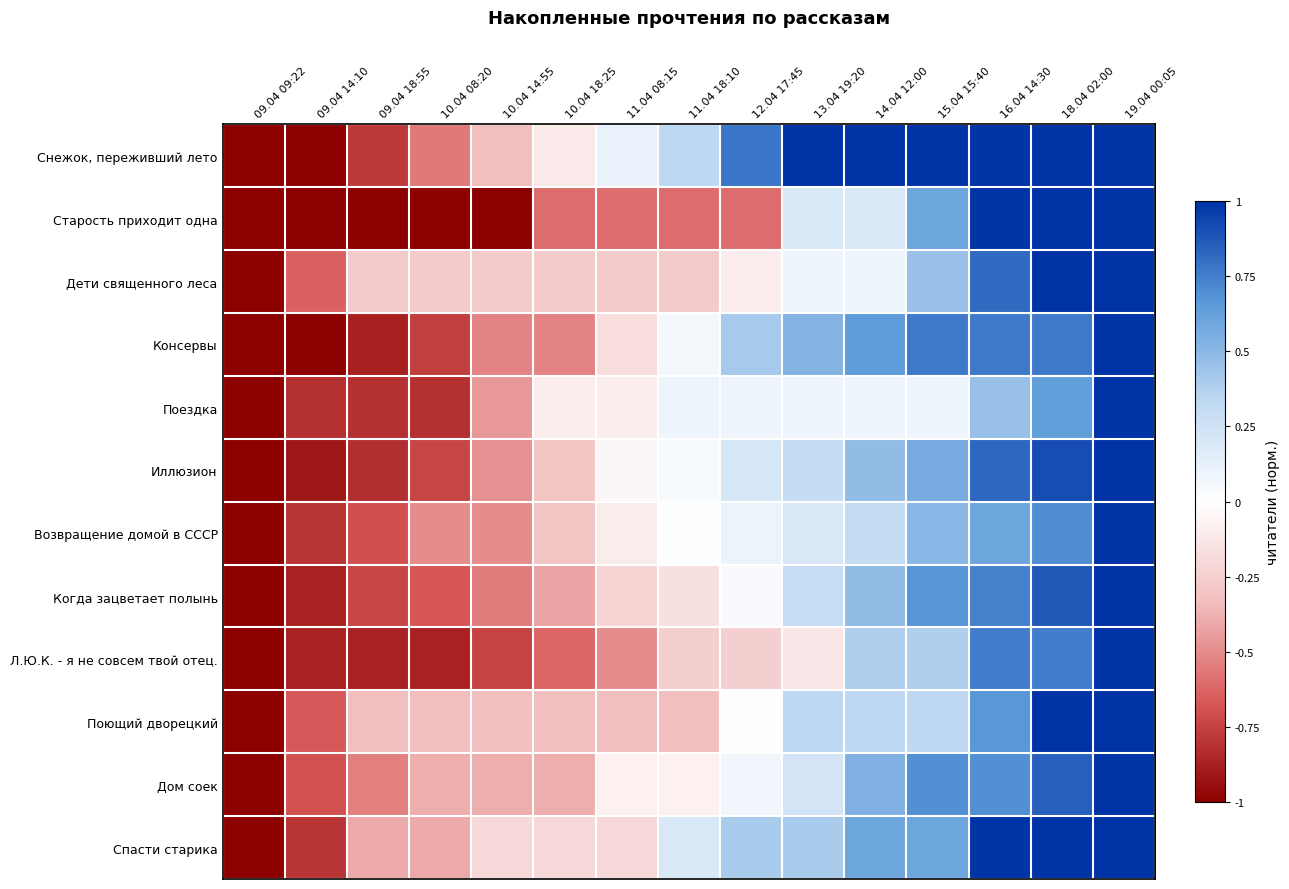

Which category has the highest value across all series?

13.04 19:20